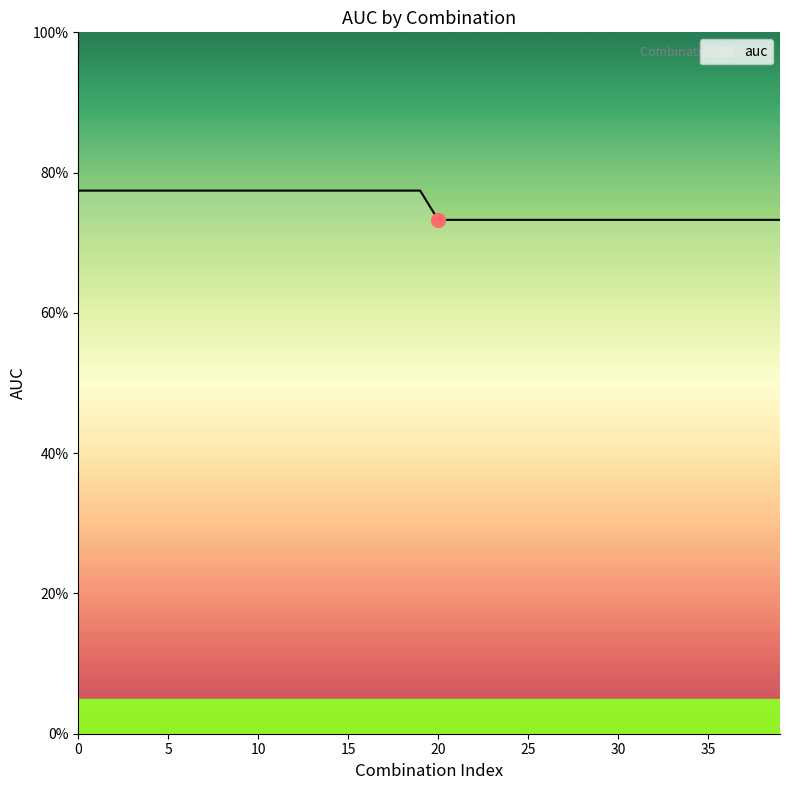

What is the minimum value shown in the chart?

0.7